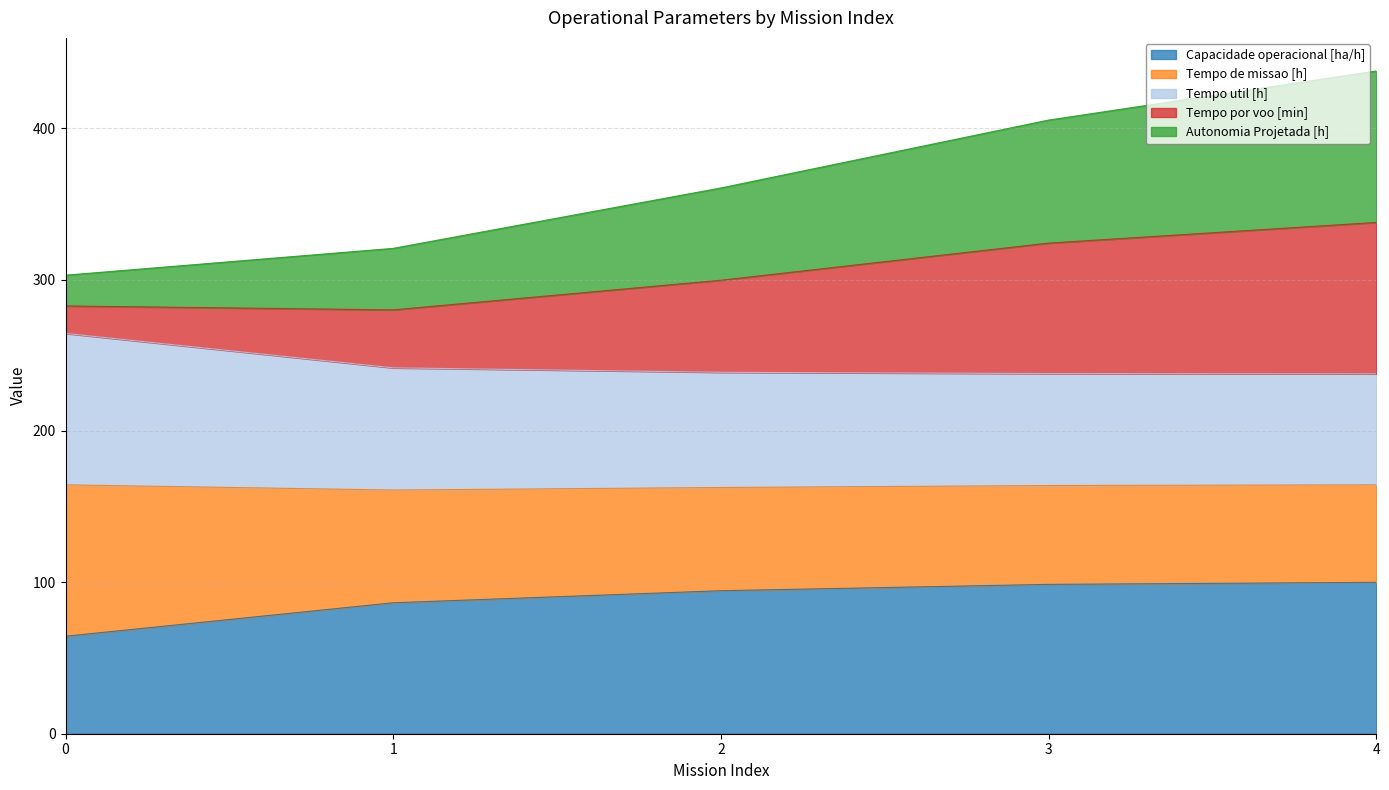

List the labels in order of Tempo por voo [min] value, largest first.

4, 3, 2, 1, 0